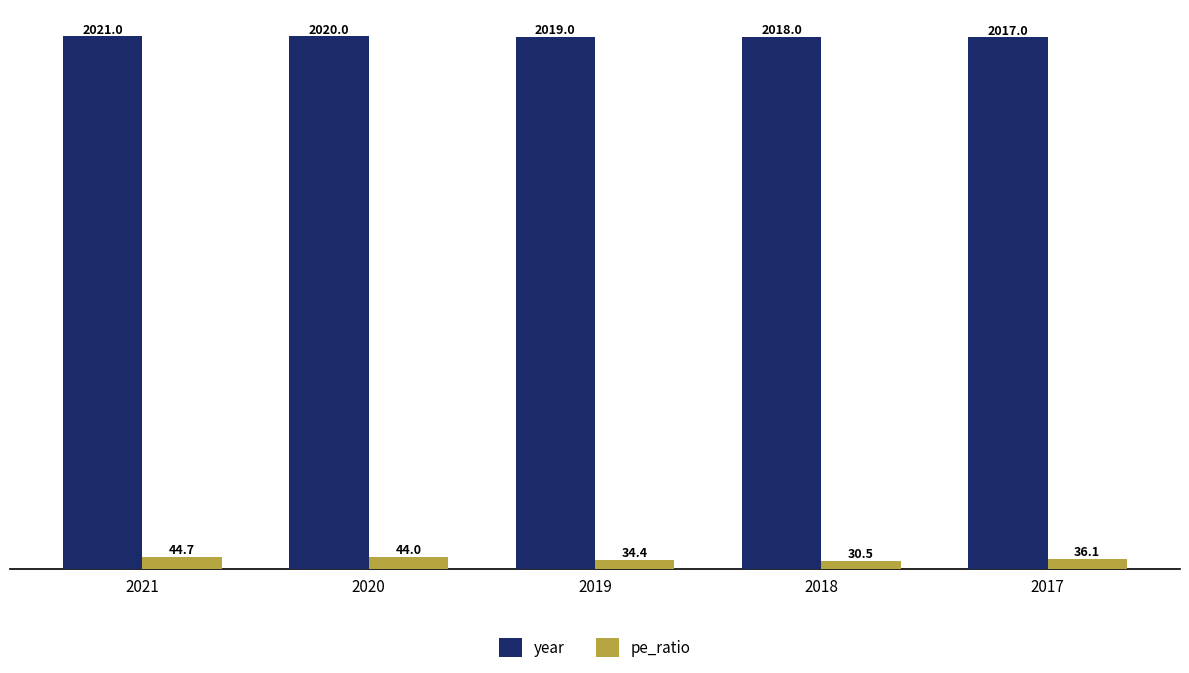

Which series has the widest spread of values?

pe_ratio